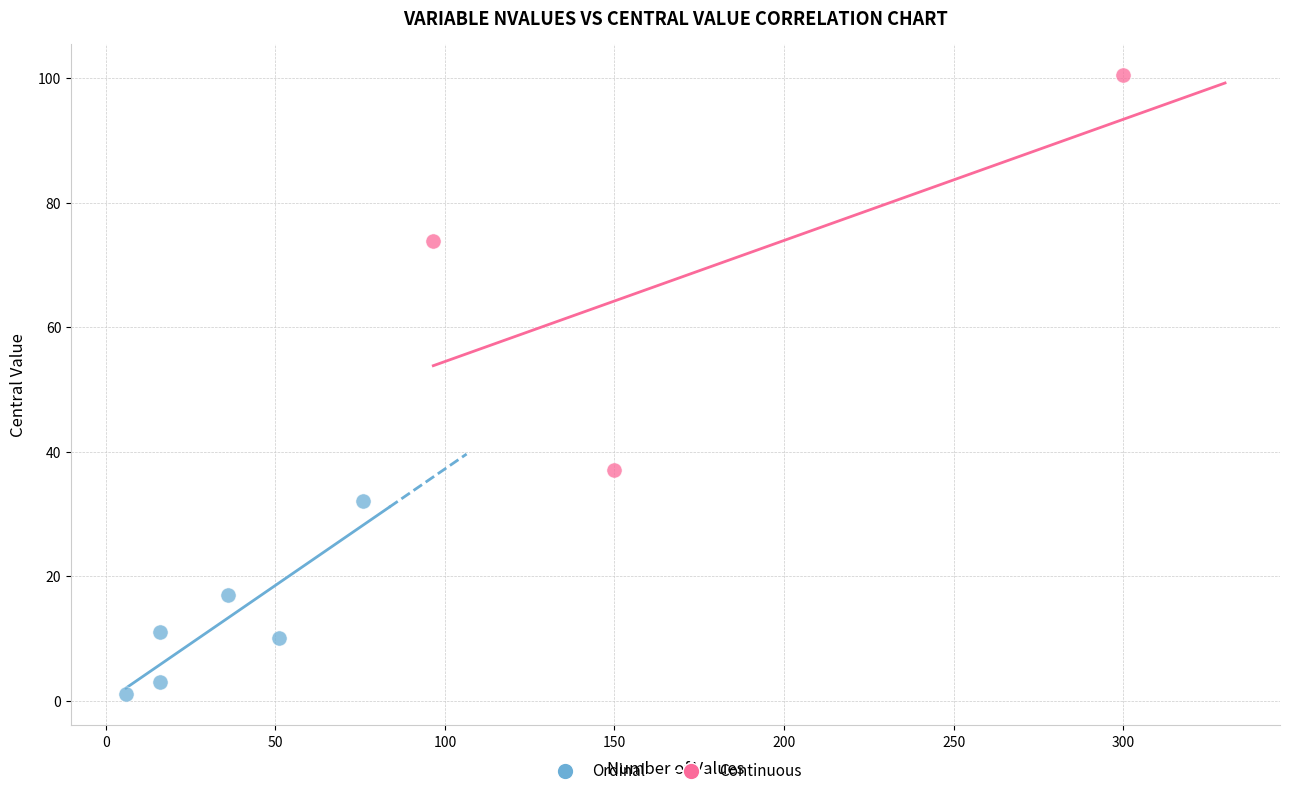

Which series has the largest Y range (max minus min)?

Continuous